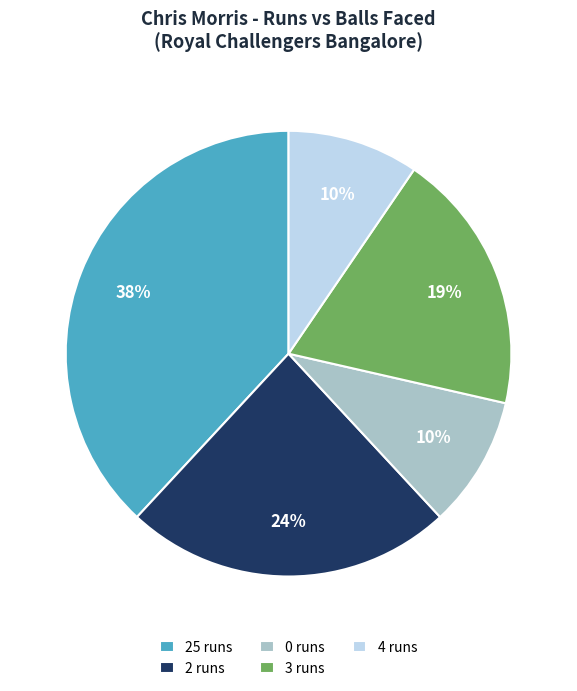

Approximately how many times larger is the value at 0 runs compared to 3 runs?

0.5